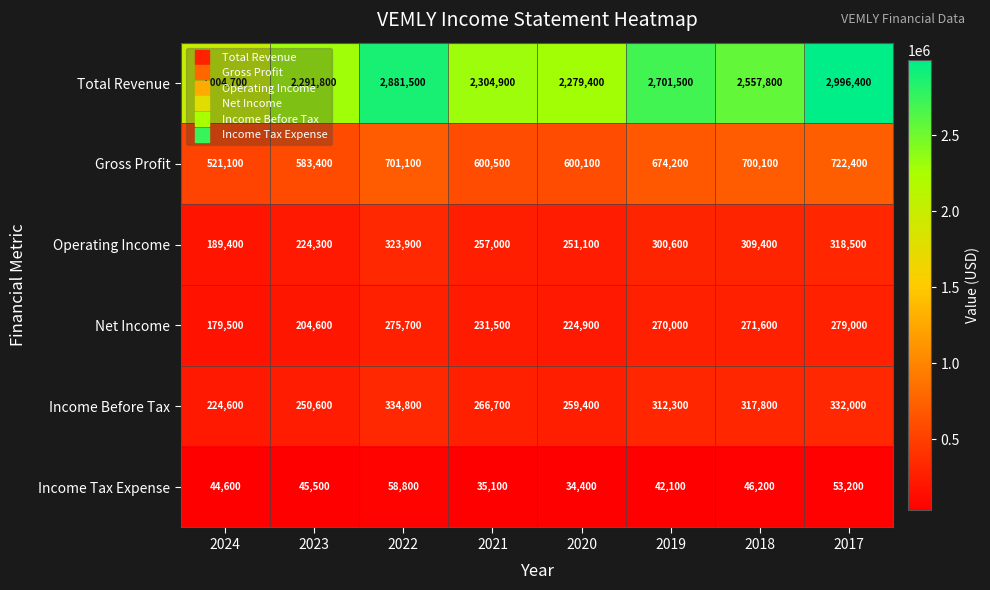

What is the difference between the maximum and minimum values in the Income Before Tax series?

110200